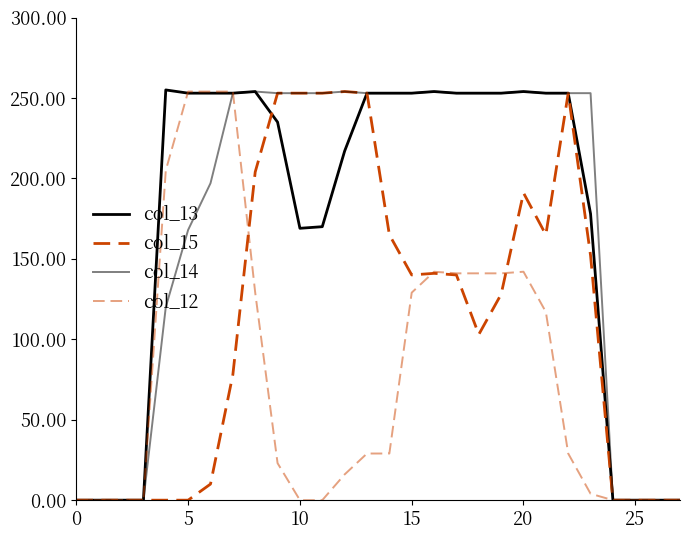

Does the chart display data point markers on the line(s)?

No